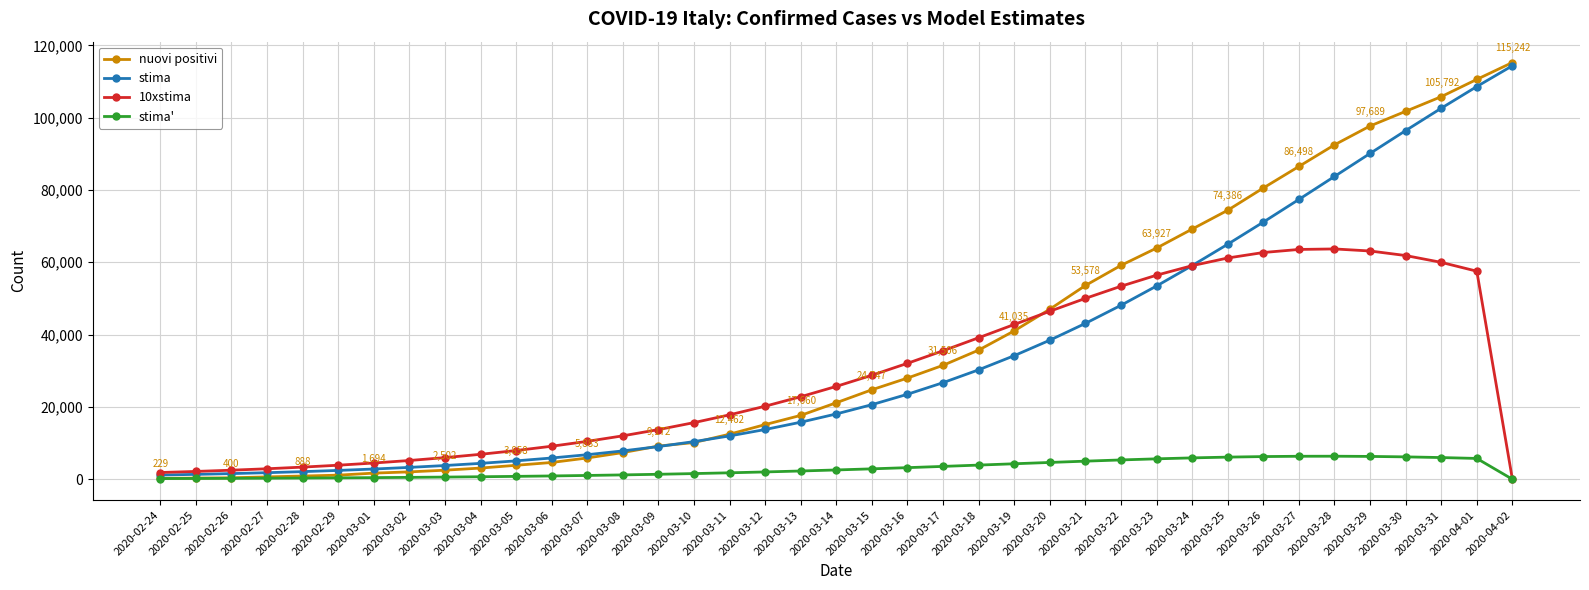

What is the label of the 24th point from the right?

2020-03-10